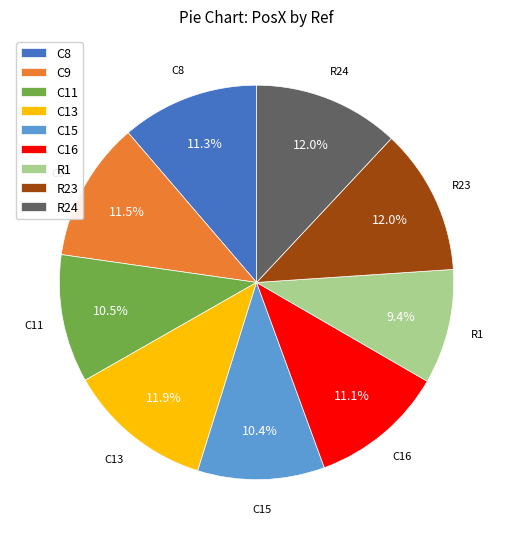

Is there a majority slice in this chart?

No